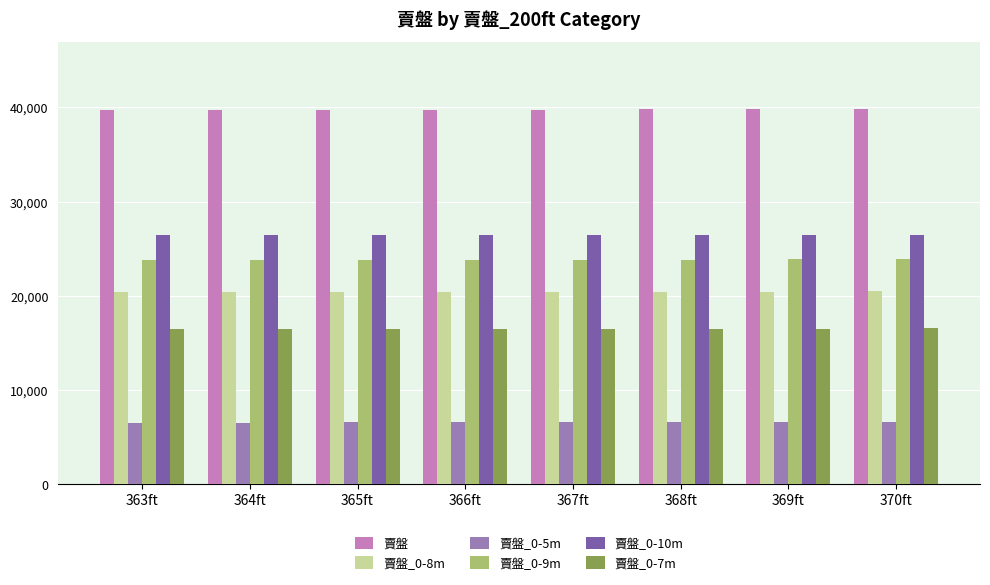

What are all the series names shown in the legend?

賣盤, 賣盤_0-8m, 賣盤_0-5m, 賣盤_0-9m, 賣盤_0-10m, 賣盤_0-7m